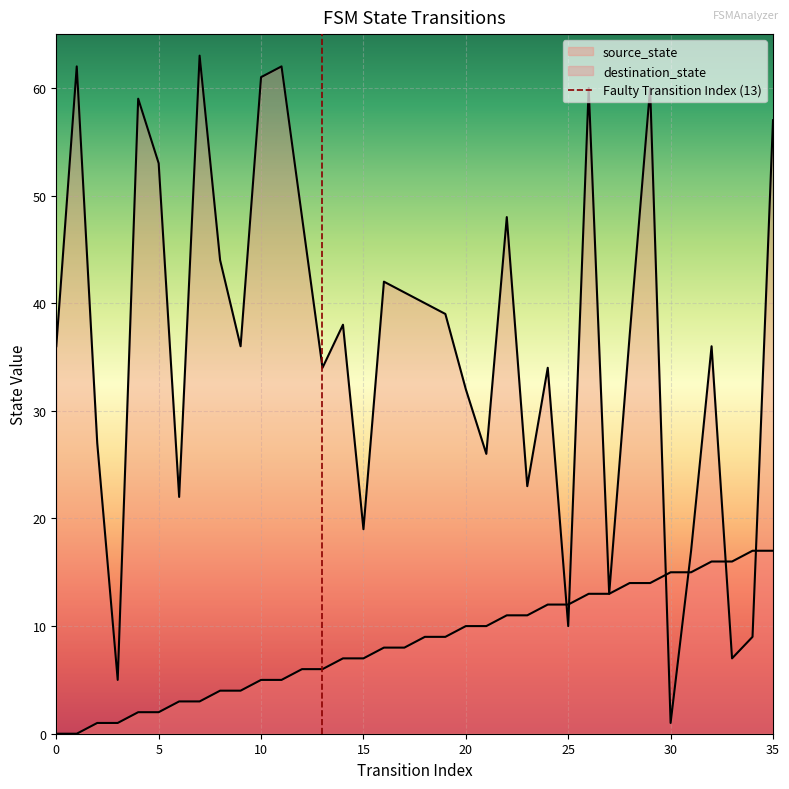

Between which two adjacent categories do destination_state and source_state first intersect?

24 and 25